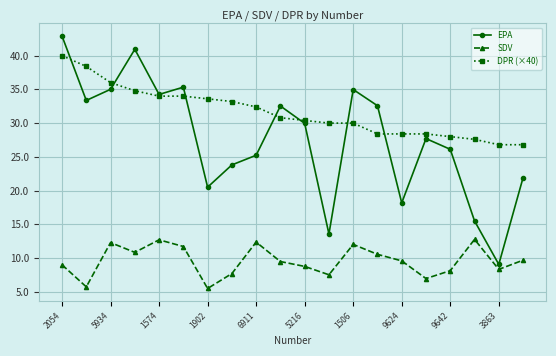

What is the maximum value shown in the chart?

42.9